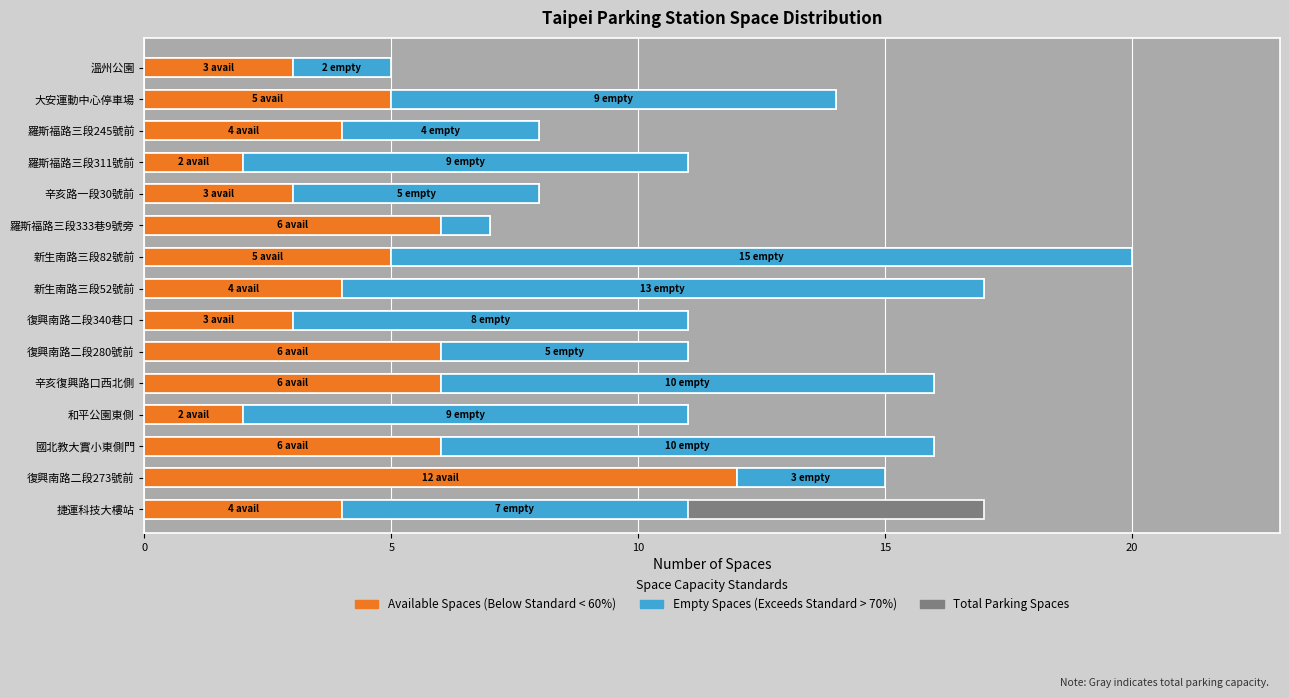

What is the smallest value displayed?

1